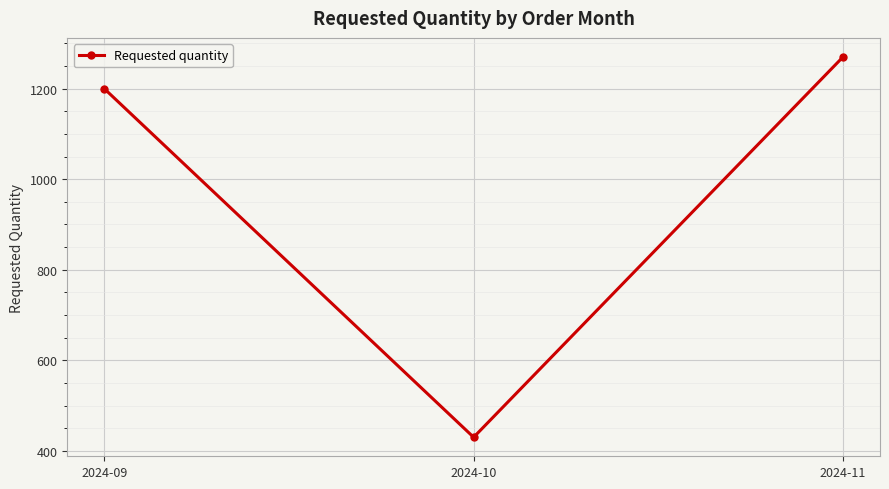

Where is the data nearest to the value 850?

2024-09